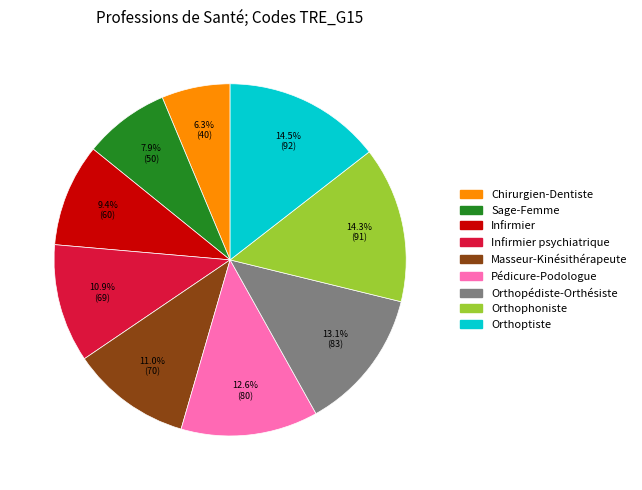

Does any single category account for the majority?

No